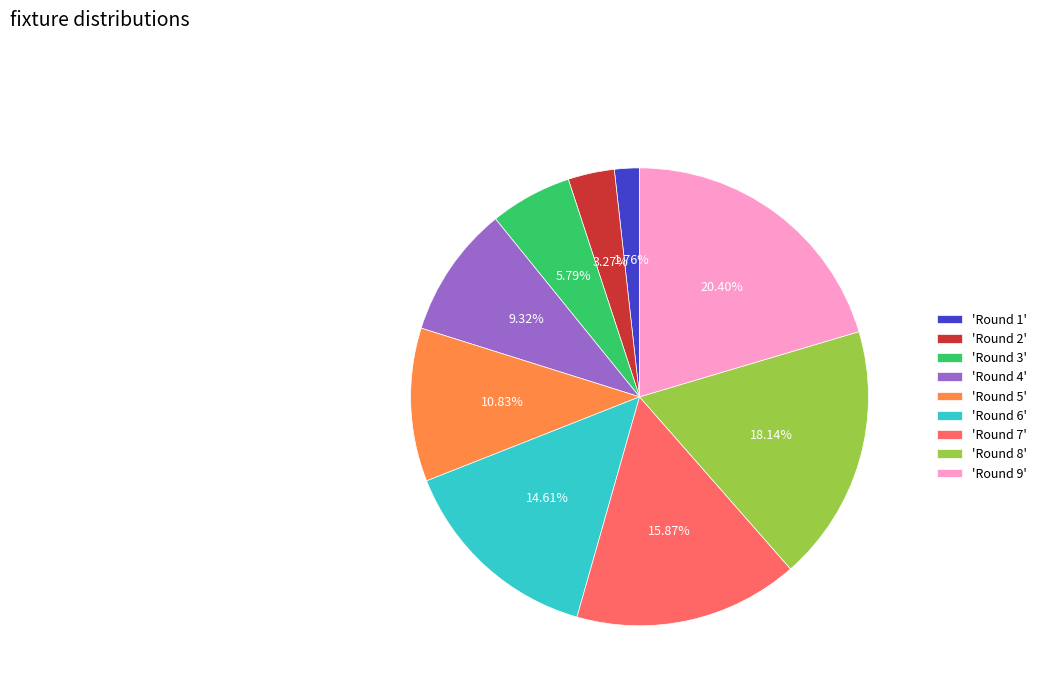

What is the largest slice in the pie chart?

'Round 9'